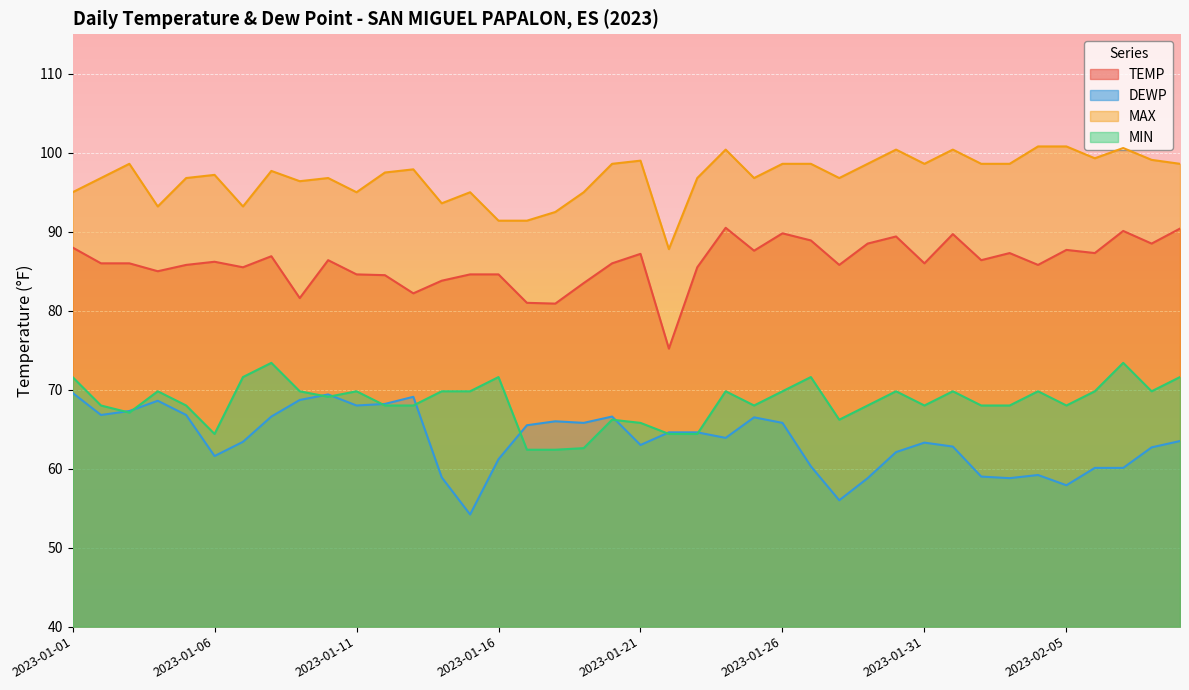

The TEMP series shows 86.0 at 2023-01-02. True or false?

True